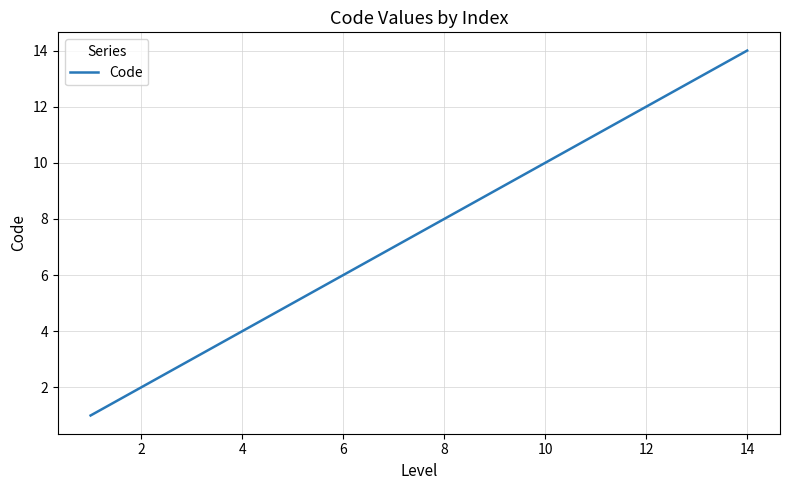

What is the minimum value shown in the chart?

1